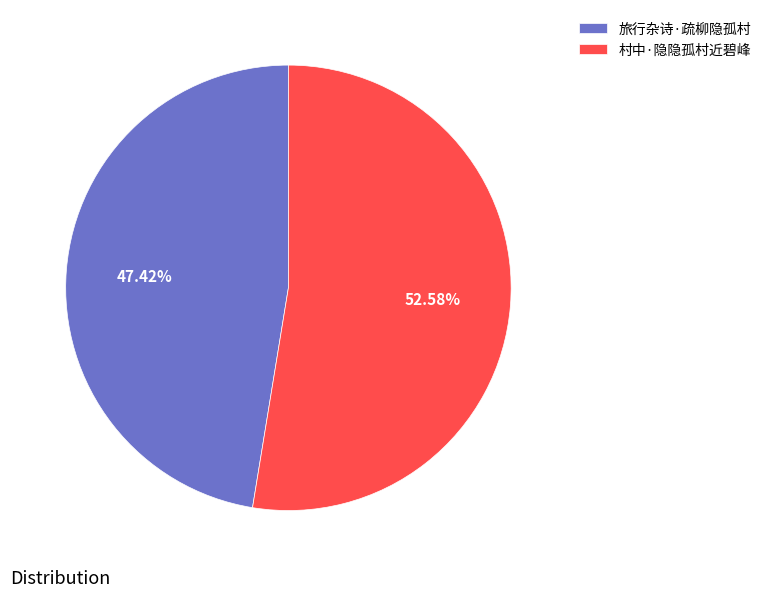

To the nearest percent, what is the average slice percentage?

50%